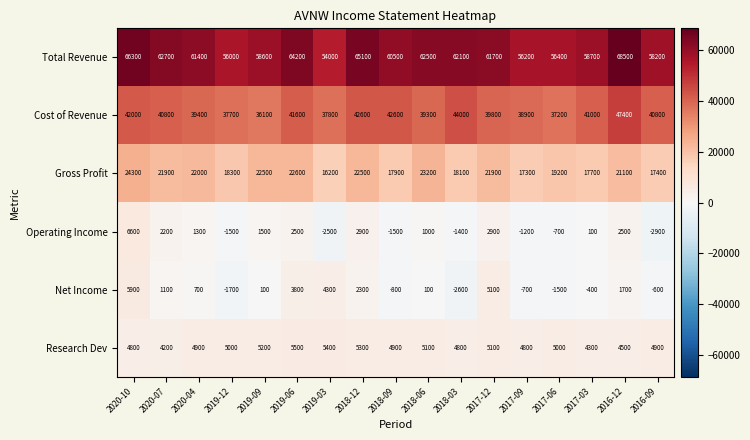

True or false: Net Income has a value of -1500 at 2017-06.

True